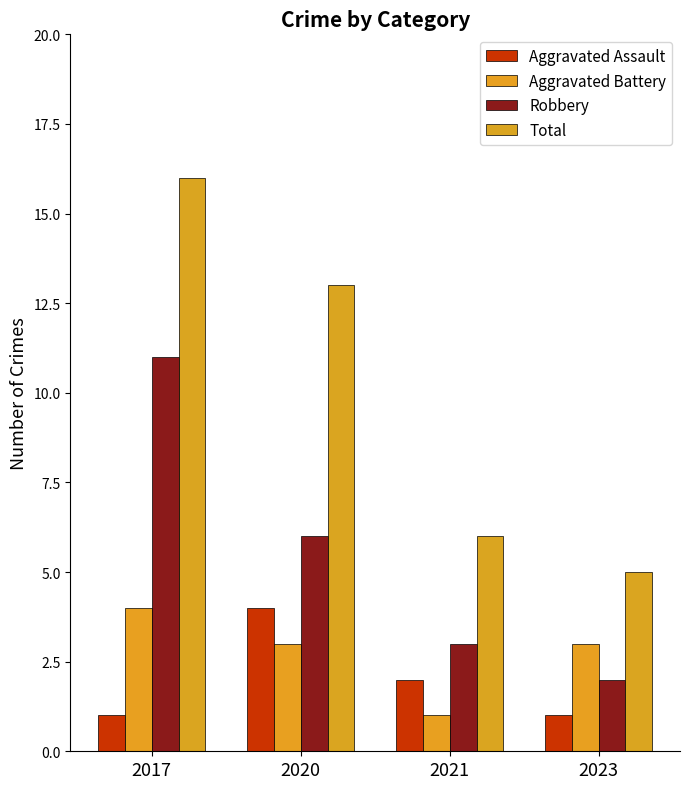

Reading left to right, transcribe all the data shown in this chart.

Aggravated Assault: 2017=1	2020=4	2021=2	2023=1
Aggravated Battery: 2017=4	2020=3	2021=1	2023=3
Robbery: 2017=11	2020=6	2021=3	2023=2
Total: 2017=16	2020=13	2021=6	2023=5